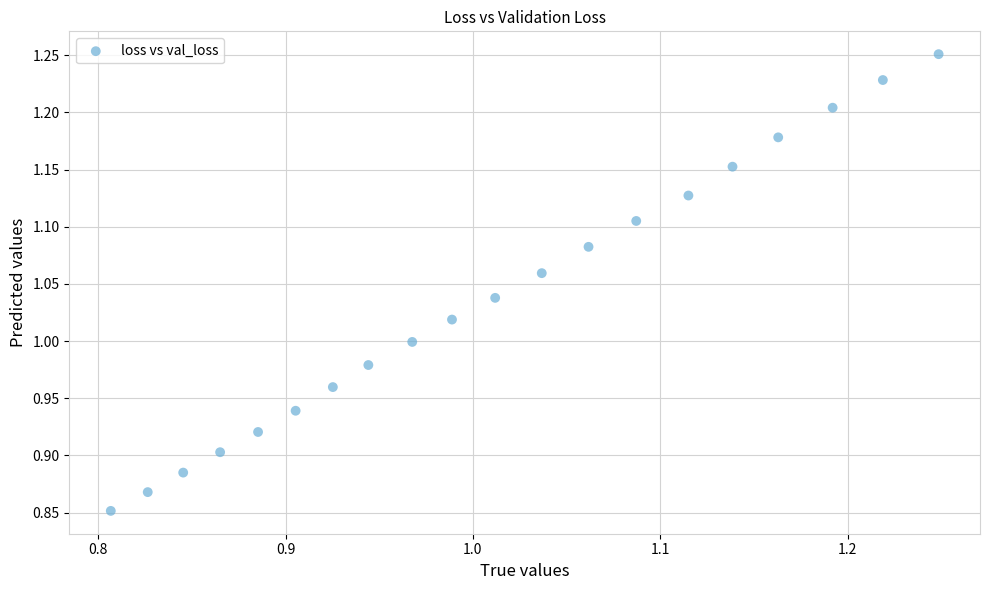

What is the range of X values (max minus min)?

0.4